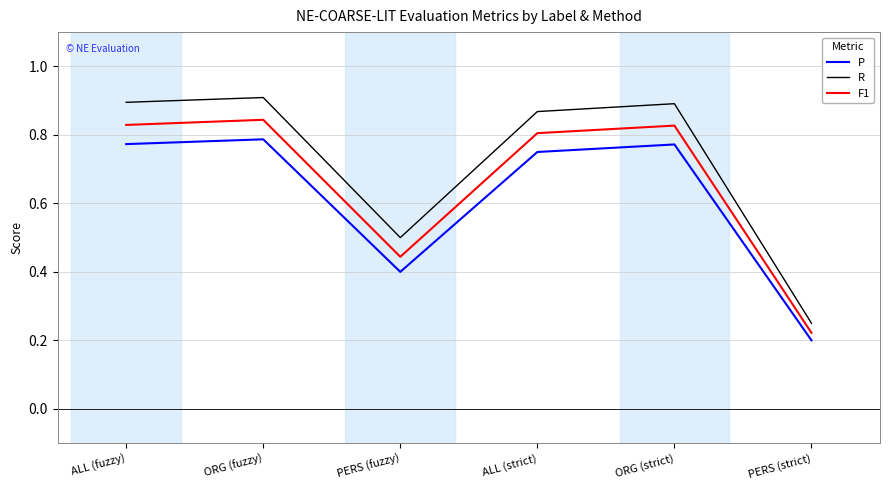

At how many categories does at least one series exceed 0?

6